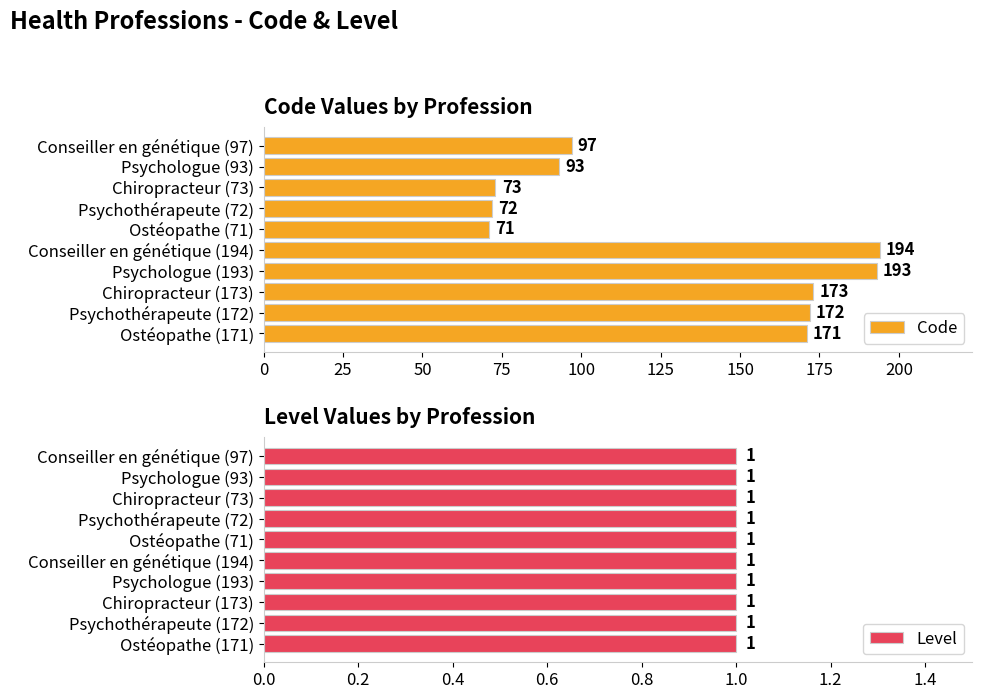

Is it true that Code equals 73 at Chiropracteur (73)?

True